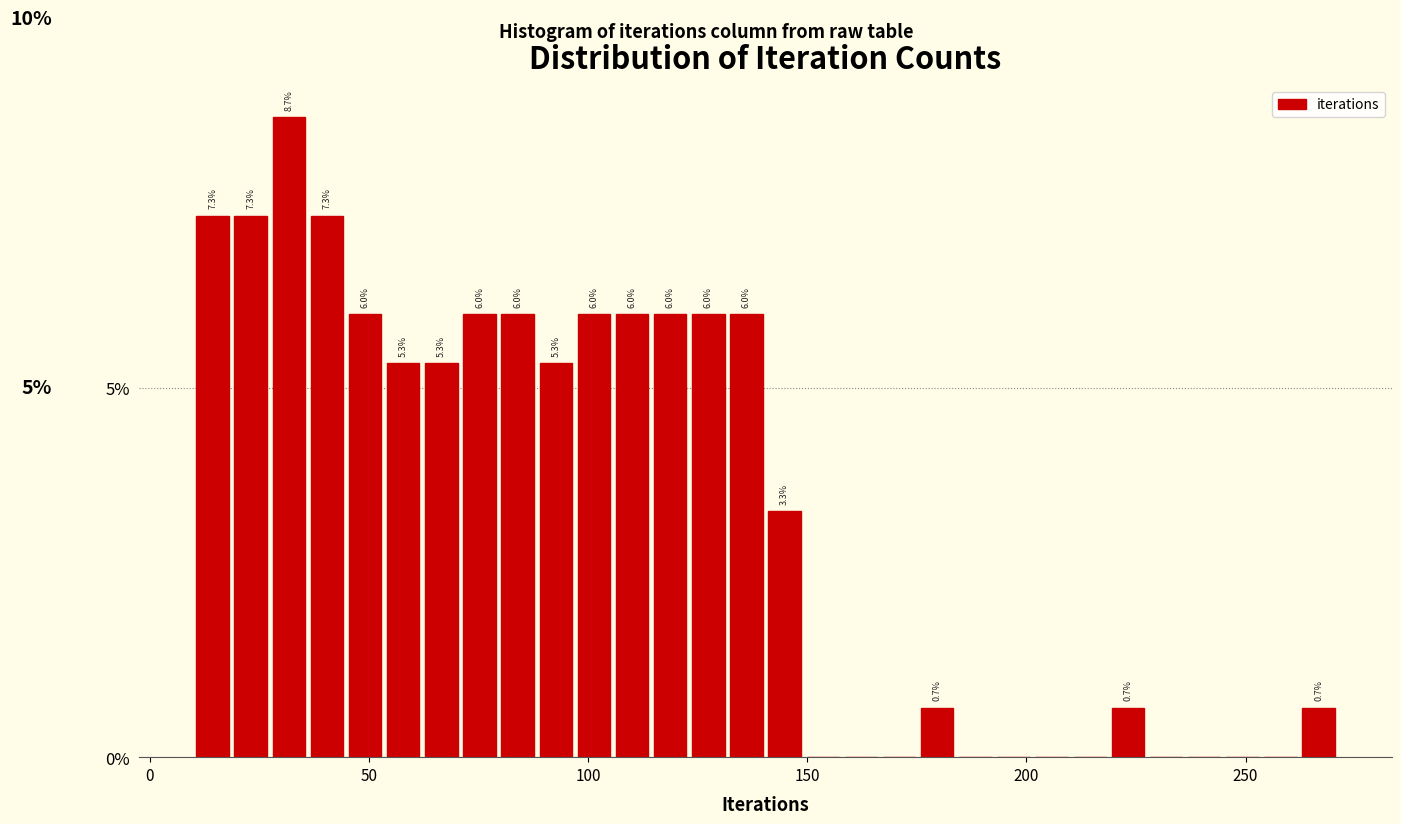

Around what value on the x-axis is the tallest bar? Give the approximate position of its centre, as read against the axis.

30